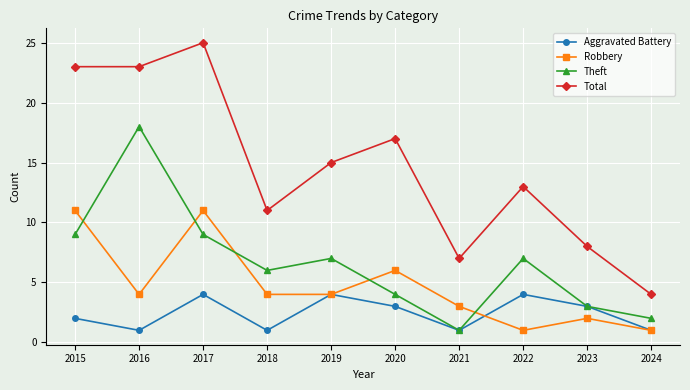

What is the value of the Aggravated Battery point at the 7th from the left?

1